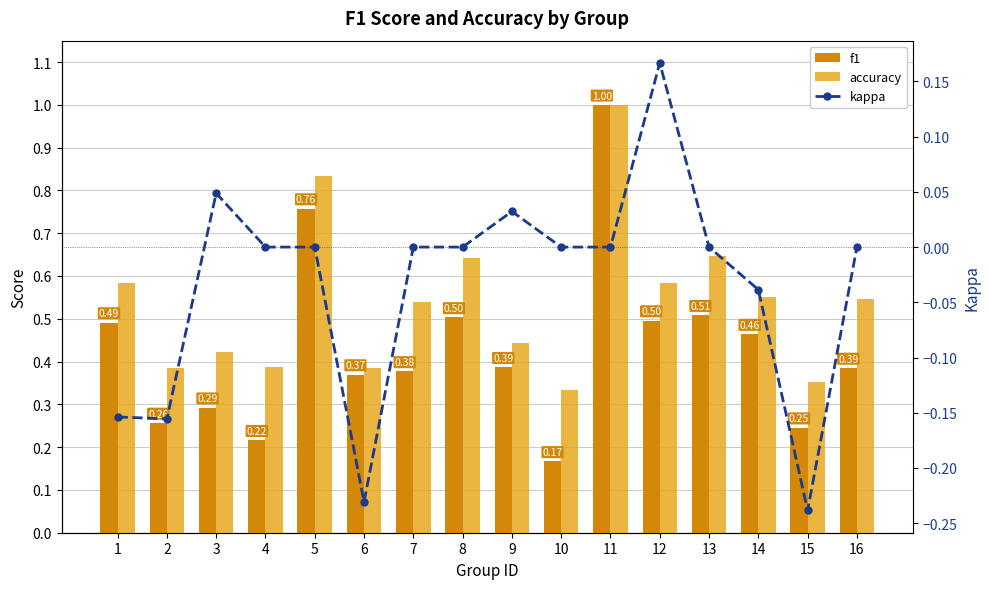

What is the maximum value shown in the chart?

1.0